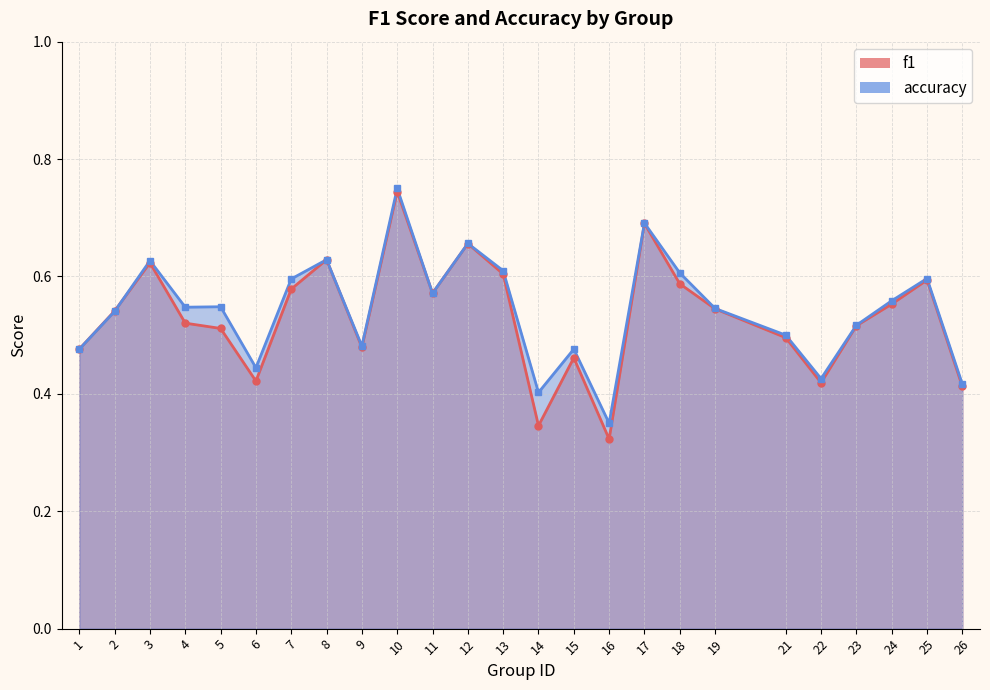

At 10, list the series in order from largest to smallest.

accuracy, f1